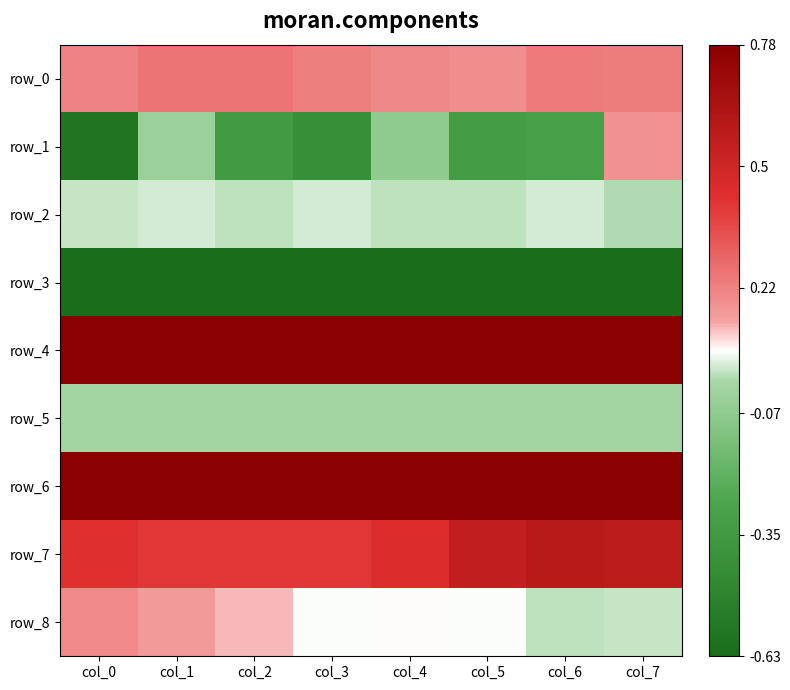

Which label corresponds to the largest value in the chart?

col_7